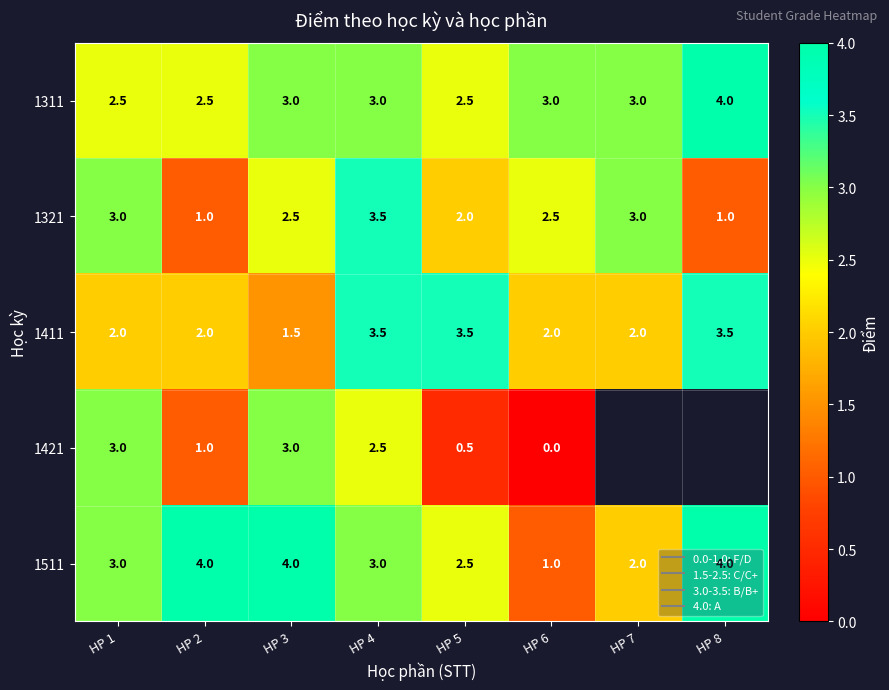

How many 1311 values are between 2 and 3?

7